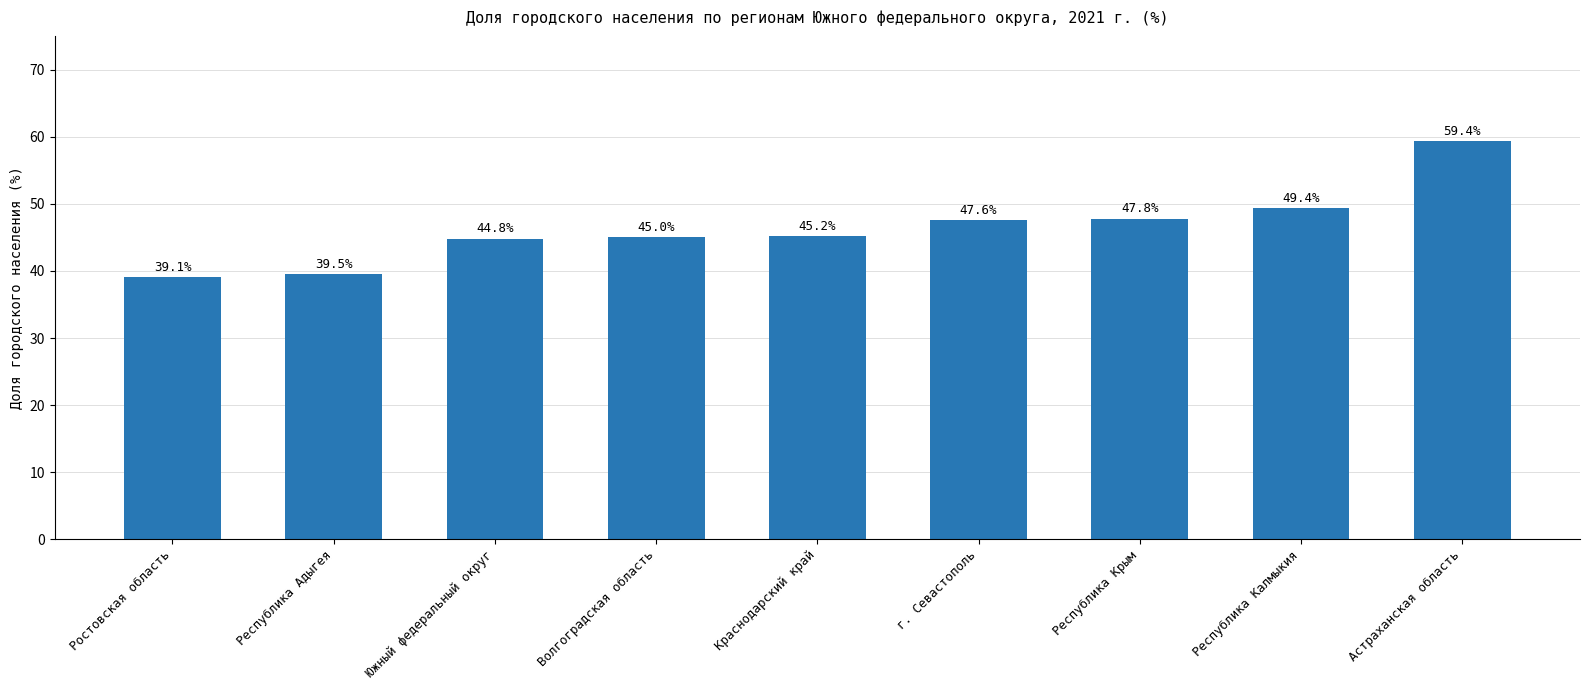

What is the difference between the values at Волгоградская область and Южный федеральный округ?

0.2